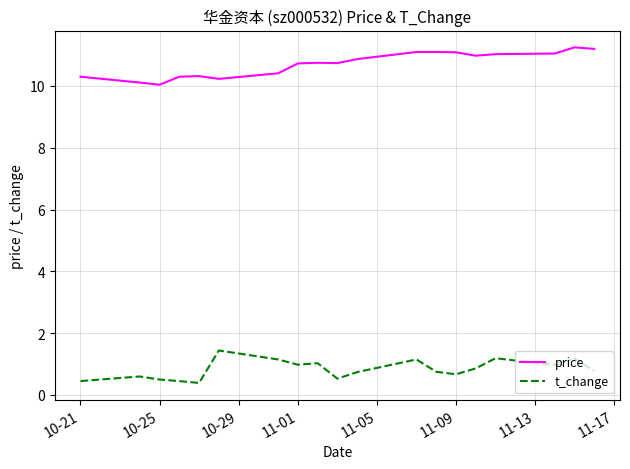

List the series in order of their overall mean, highest first.

price, t_change